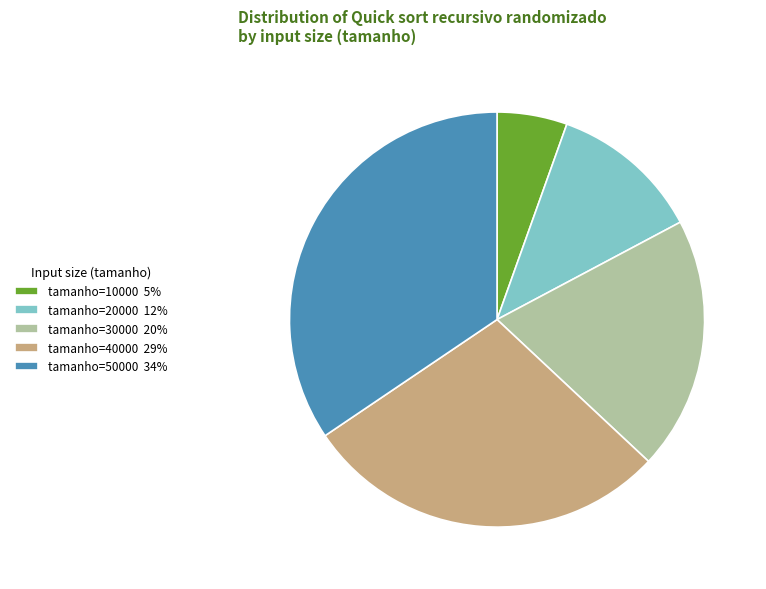

True or false: tamanho=50000 34% accounts for 34% of the total.

True